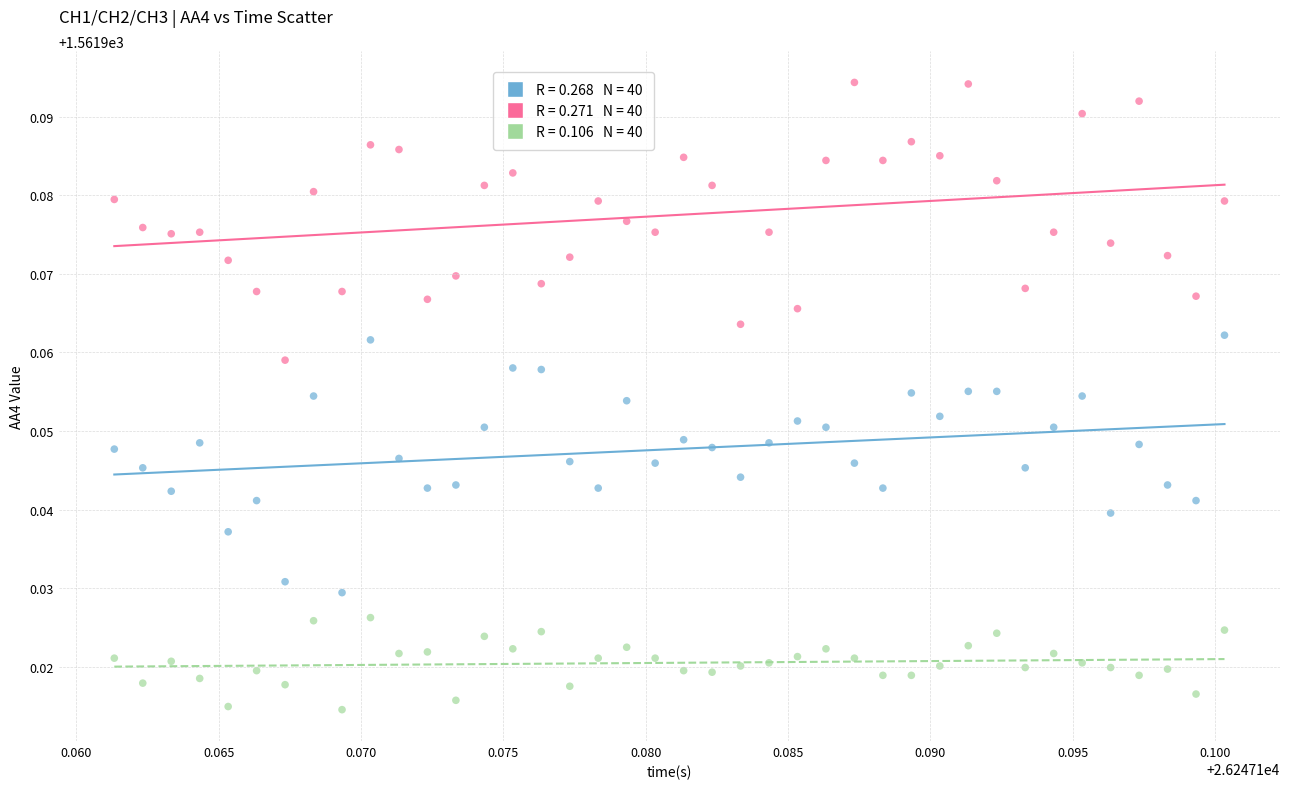

How many points are shown in the scatter plot?

120